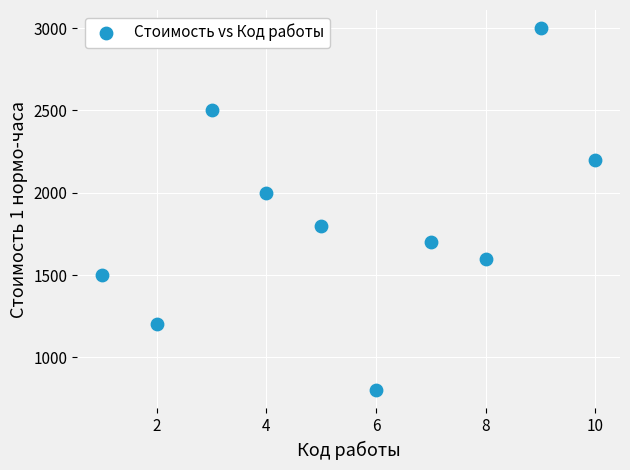

What is the range of Y values (max minus min)?

2200